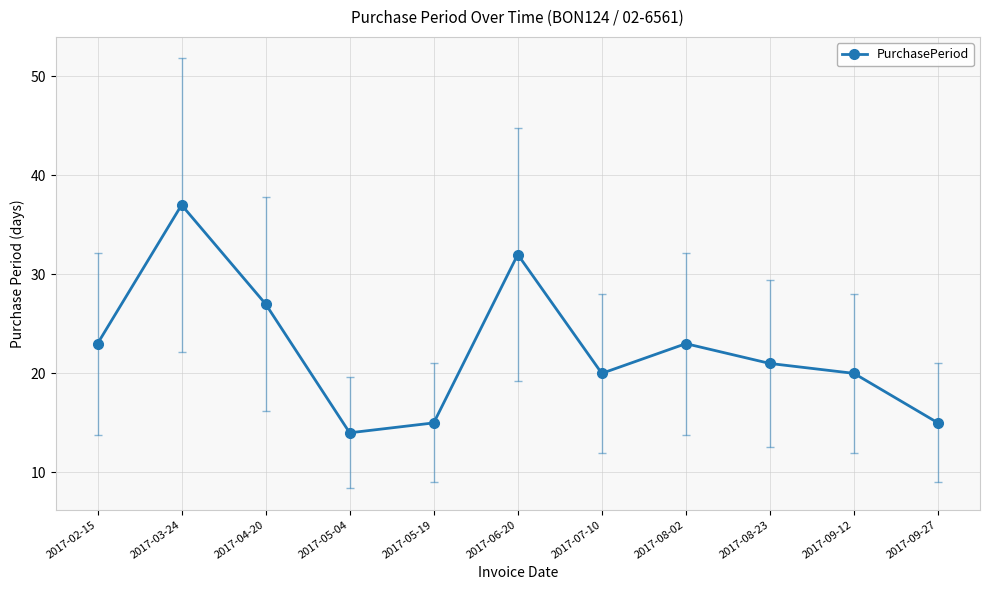

What is the label of the 9th point from the left?

2017-08-23